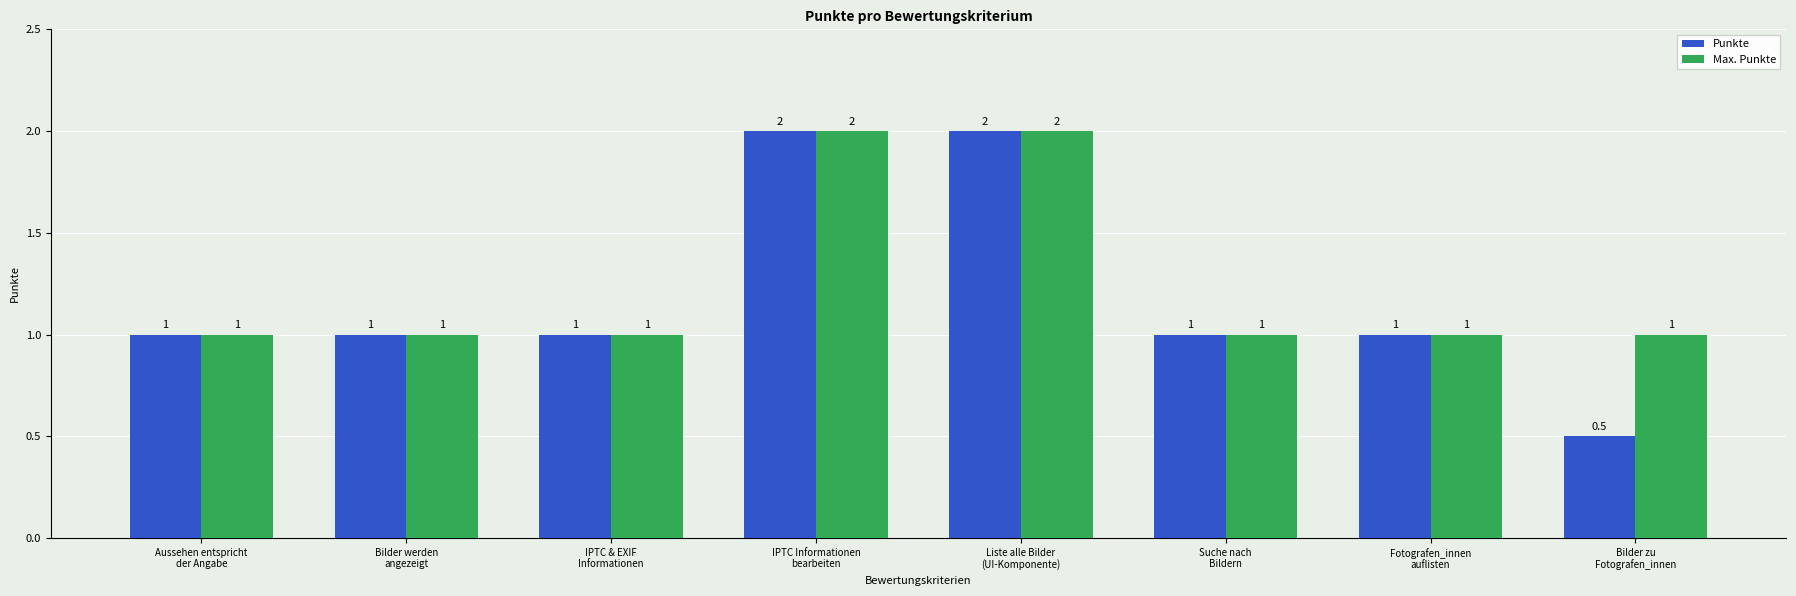

Which category has the lowest value across all series?

Bilder zu
Fotografen_innen